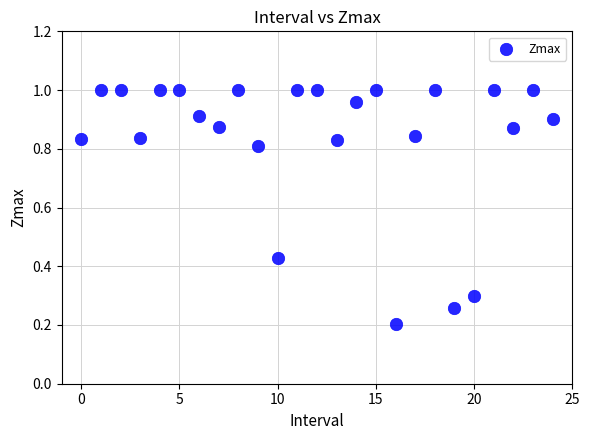

How many points are shown in the scatter plot?

25